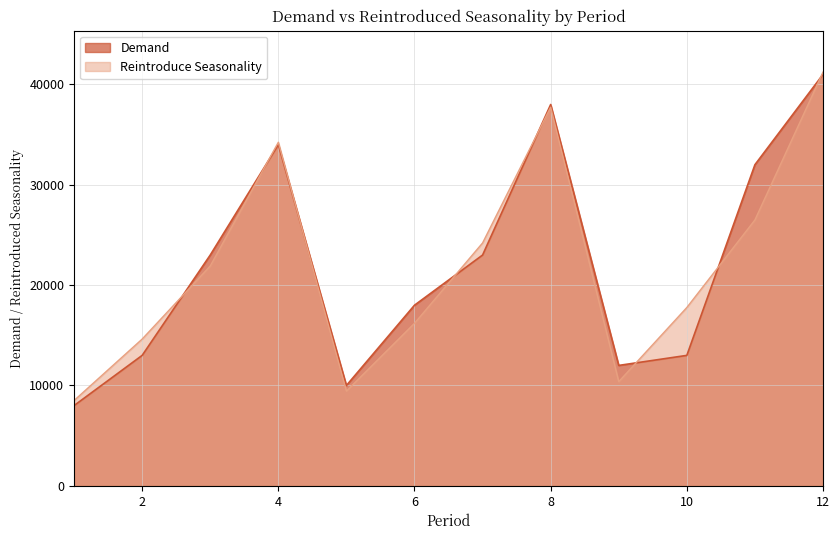

True or false: Reintroduce Seasonality has a value of 5372.2 at 9.

False